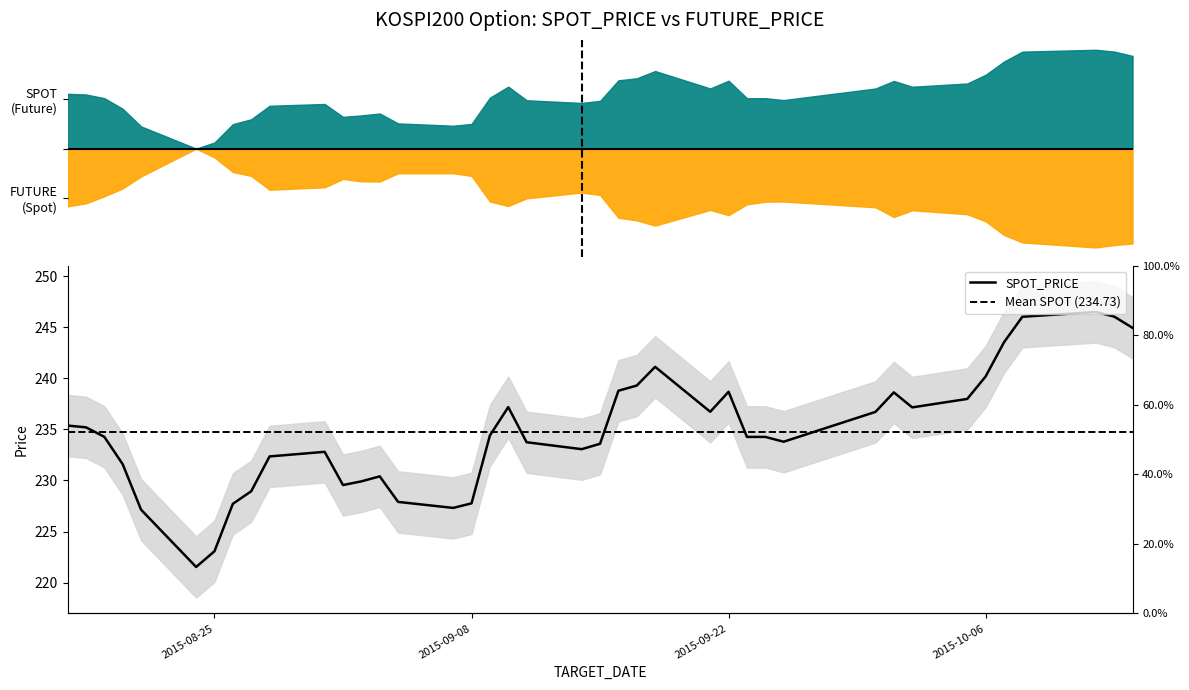

How many values are below 234?

18